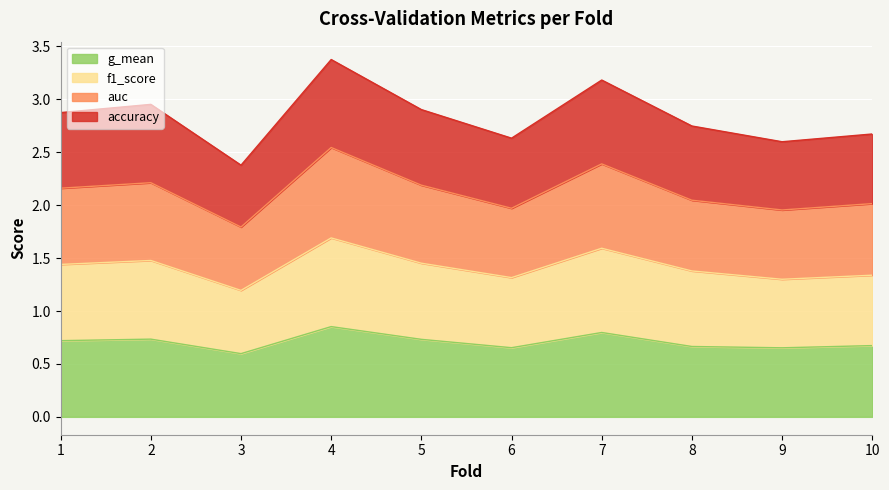

The f1_score series shows 1.9 at 9. True or false?

False